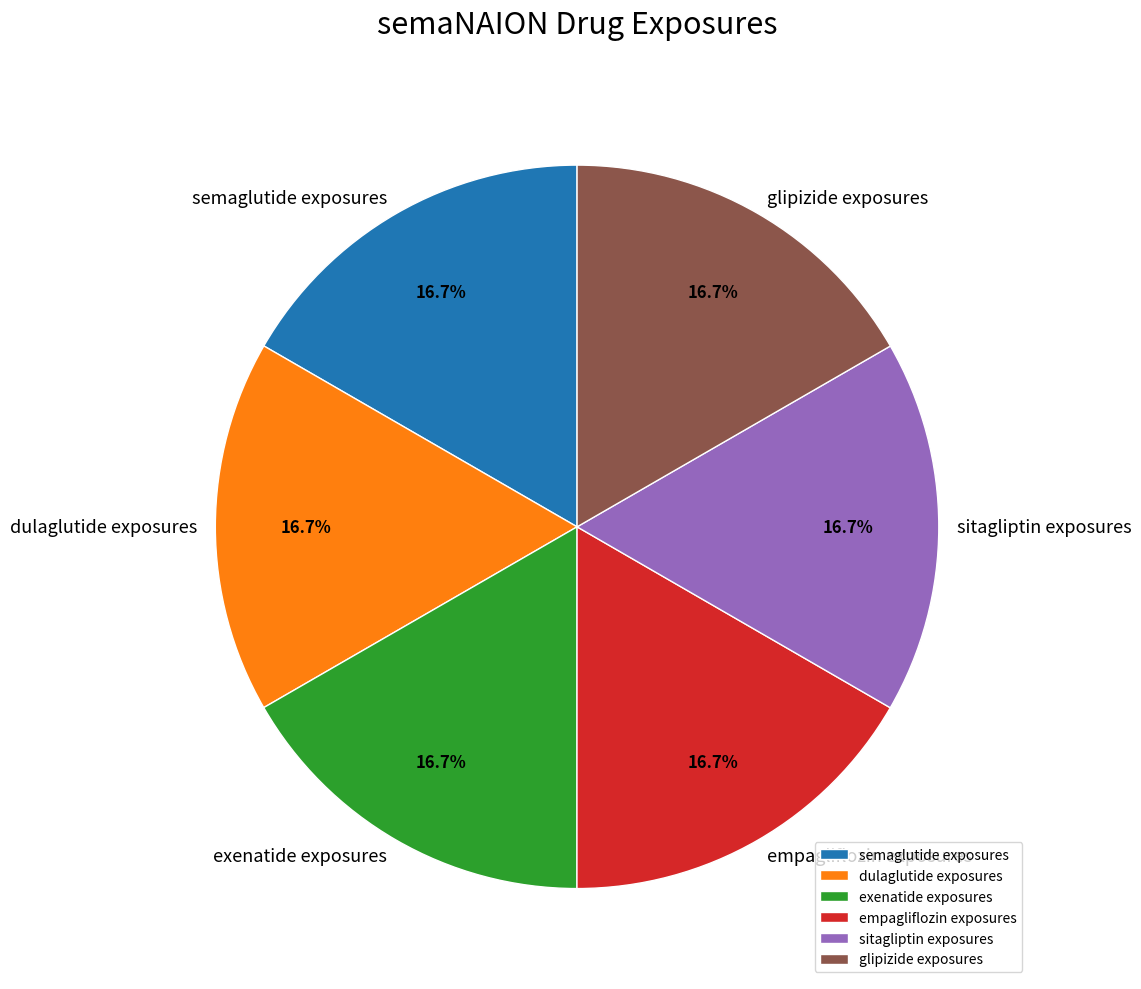

Approximately how many times larger is the value at exenatide exposures compared to empagliflozin exposures?

1.0